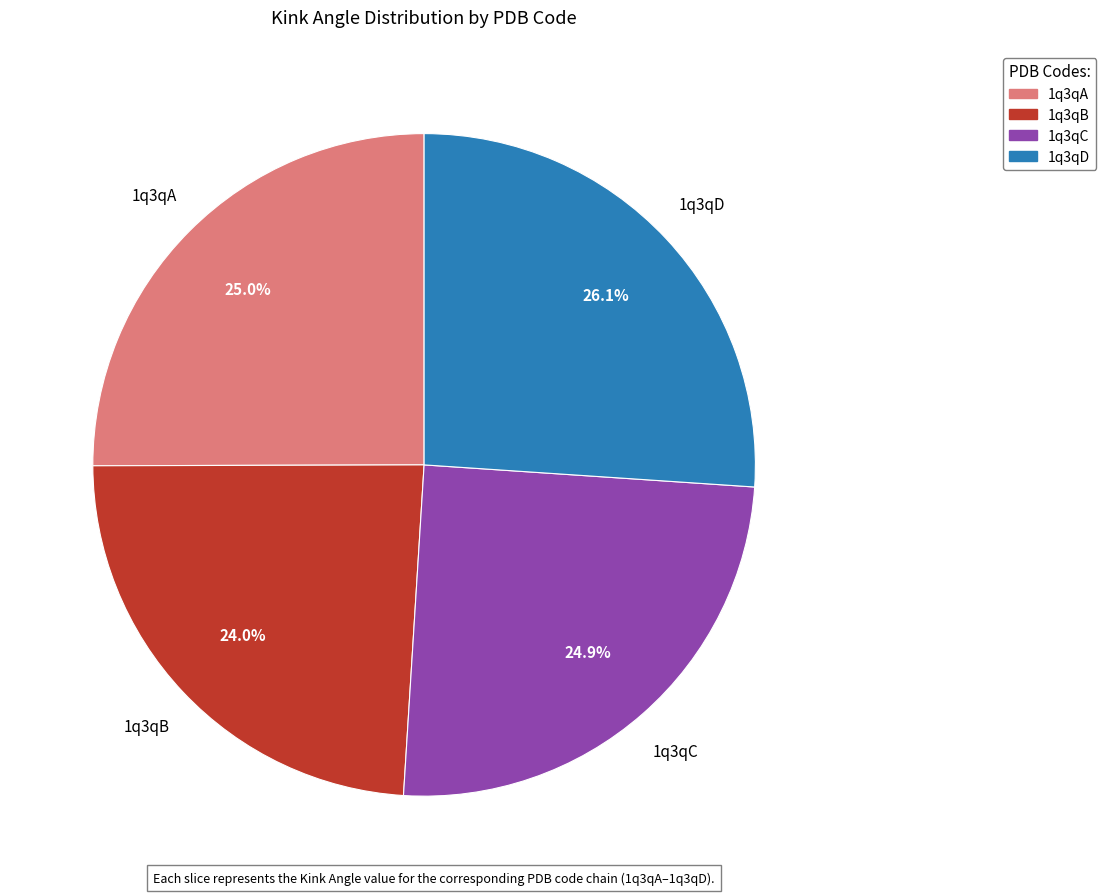

Is 1q3qB the majority of the pie?

No